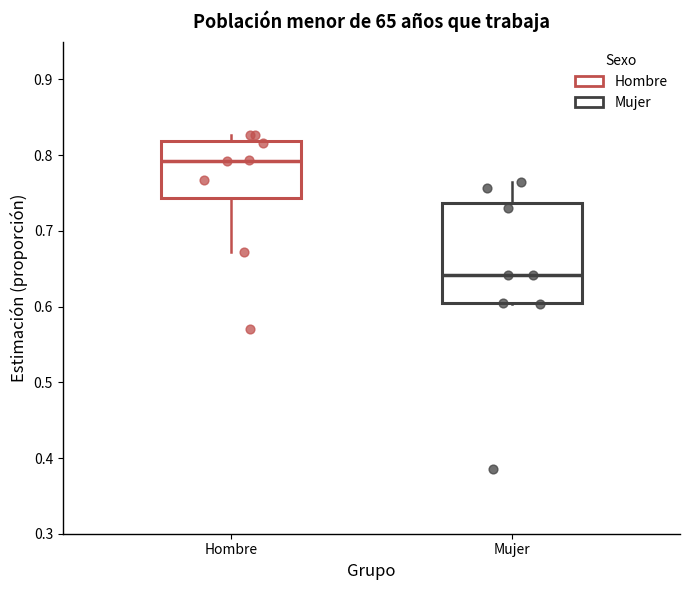

Reading left to right, read every box against the y-axis: the position of its median line, the range the box covers, and the ends of its whiskers. The values are not printed on the chart, so give them approximately, as read against the axis.

Hombre: median 0.79, box 0.74 to 0.82, whiskers 0.67 to 0.83
Mujer: median 0.64, box 0.60 to 0.74, whiskers 0.60 to 0.76